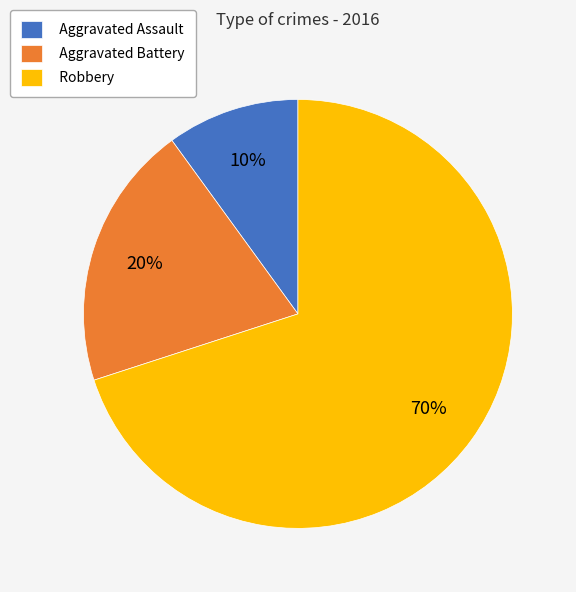

Is the sum of Aggravated Battery and Aggravated Assault greater than half?

No